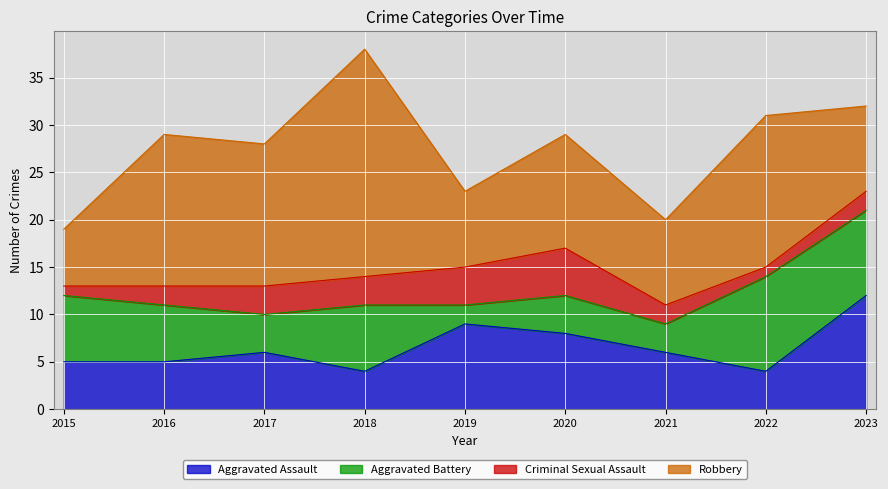

Reading left to right, transcribe all the data shown in this chart.

Aggravated Assault: 2015=5	2016=5	2017=6	2018=4	2019=9	2020=8	2021=6	2022=4	2023=12
Aggravated Battery: 2015=7	2016=6	2017=4	2018=7	2019=2	2020=4	2021=3	2022=10	2023=9
Criminal Sexual Assault: 2015=1	2016=2	2017=3	2018=3	2019=4	2020=5	2021=2	2022=1	2023=2
Robbery: 2015=6	2016=16	2017=15	2018=24	2019=8	2020=12	2021=9	2022=16	2023=9